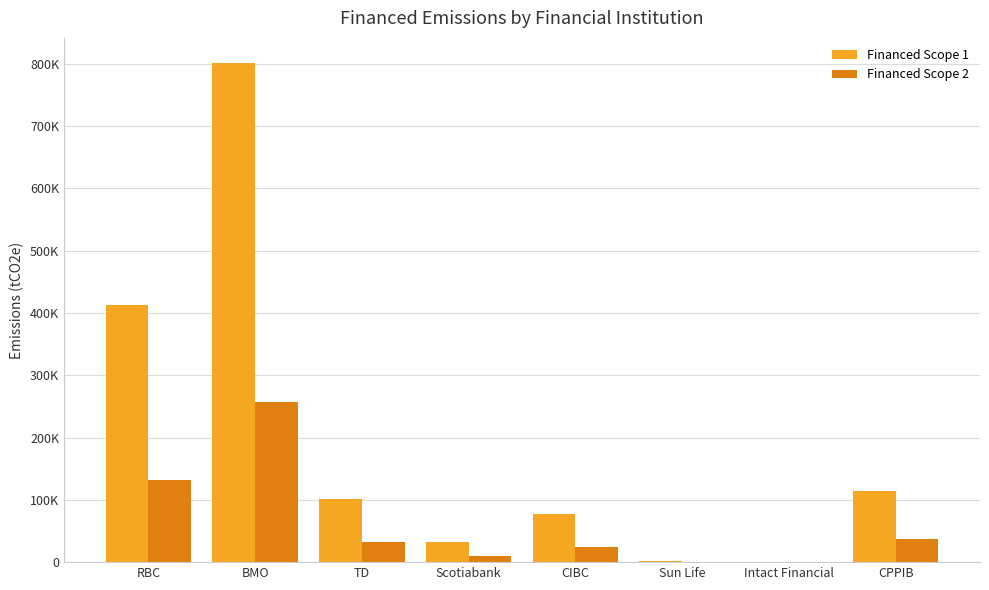

What is the difference between the maximum and minimum values in the Financed Scope 1 series?

800957.1